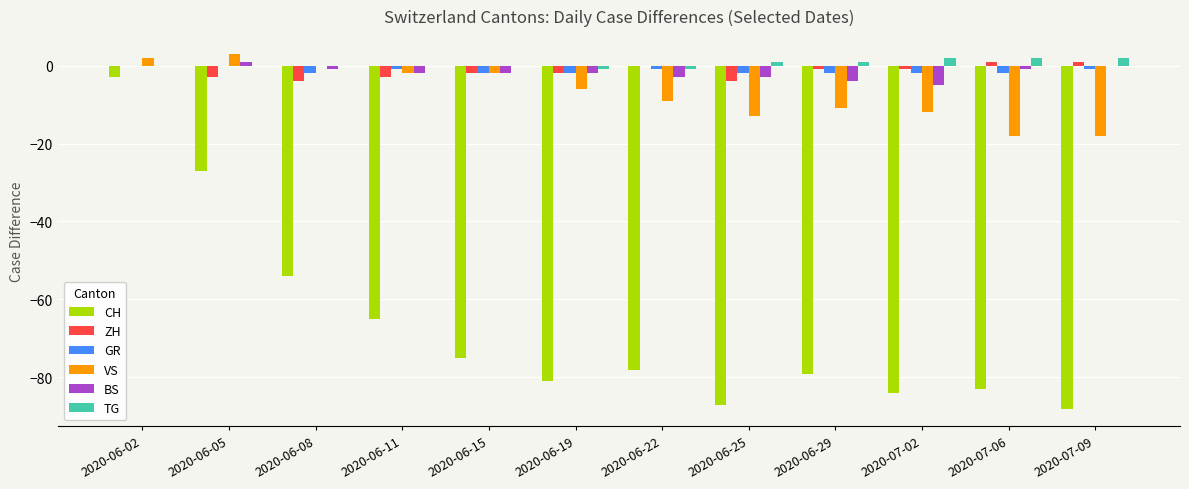

What are all the series names shown in the legend?

CH, ZH, GR, VS, BS, TG